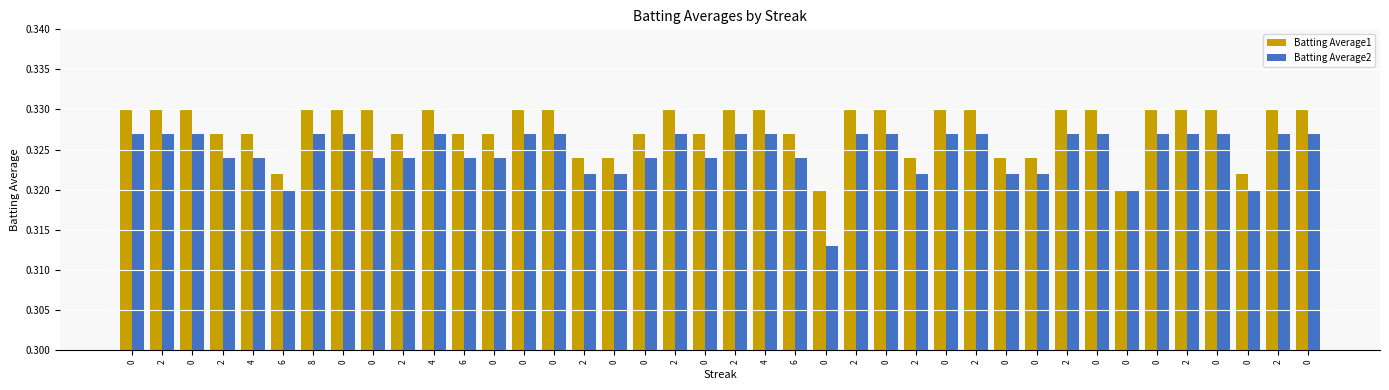

Does the chart contain stacked bars?

No